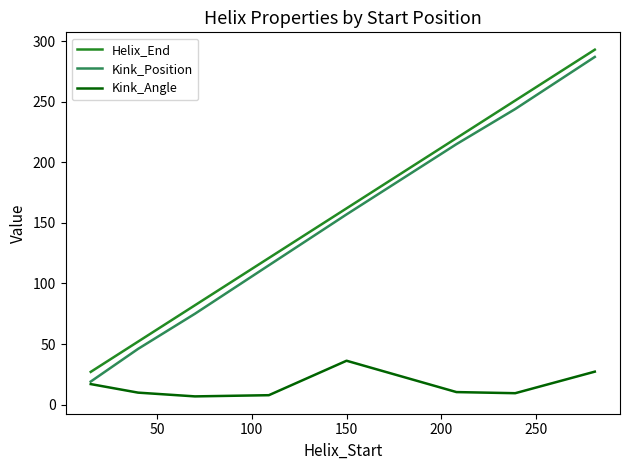

Which series has the widest spread of values?

Kink_Position